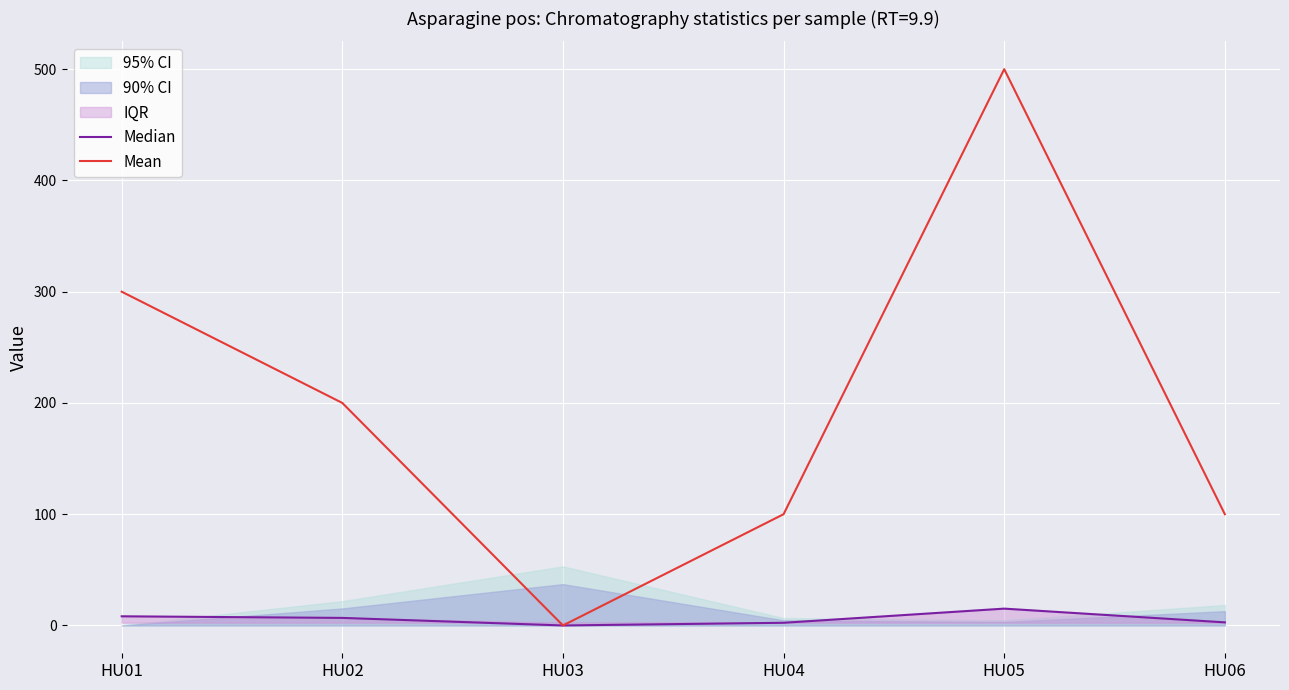

Does the chart display data point markers on the line(s)?

No